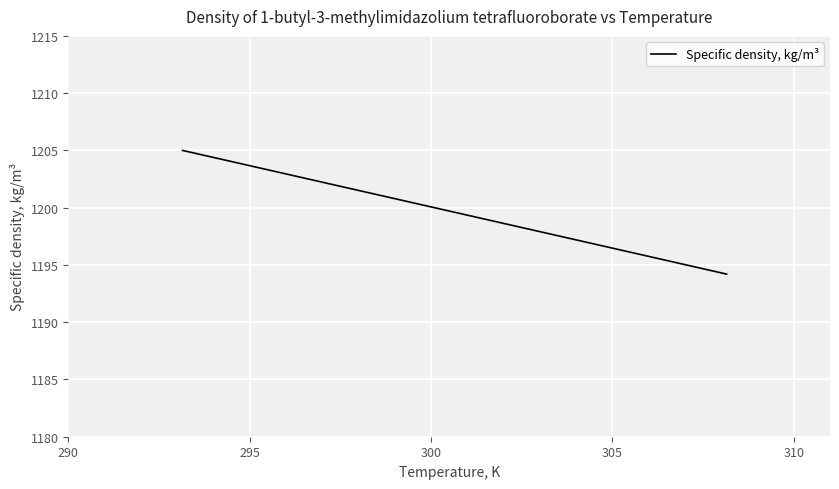

What is the greatest value displayed?

1205.0